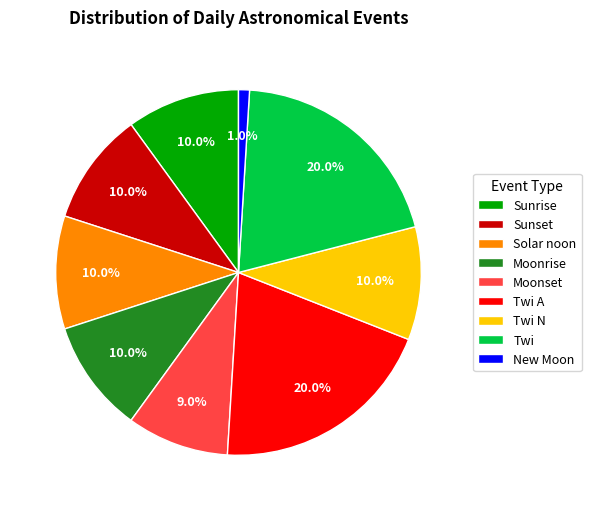

Which has a higher value, Twi A or New Moon?

Twi A